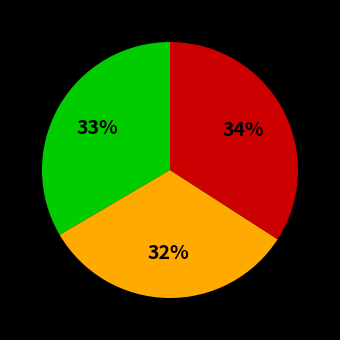

To the nearest percent, what is the average slice percentage?

33%